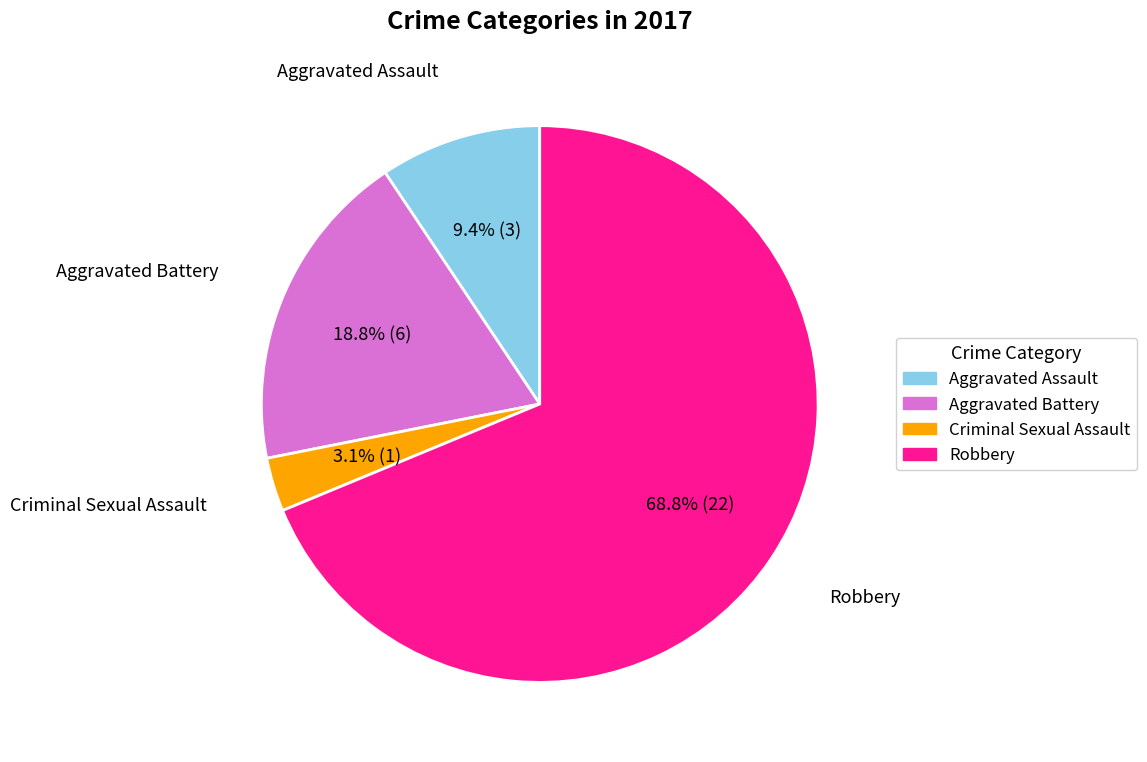

True or false: Aggravated Battery accounts for 19% of the total.

True